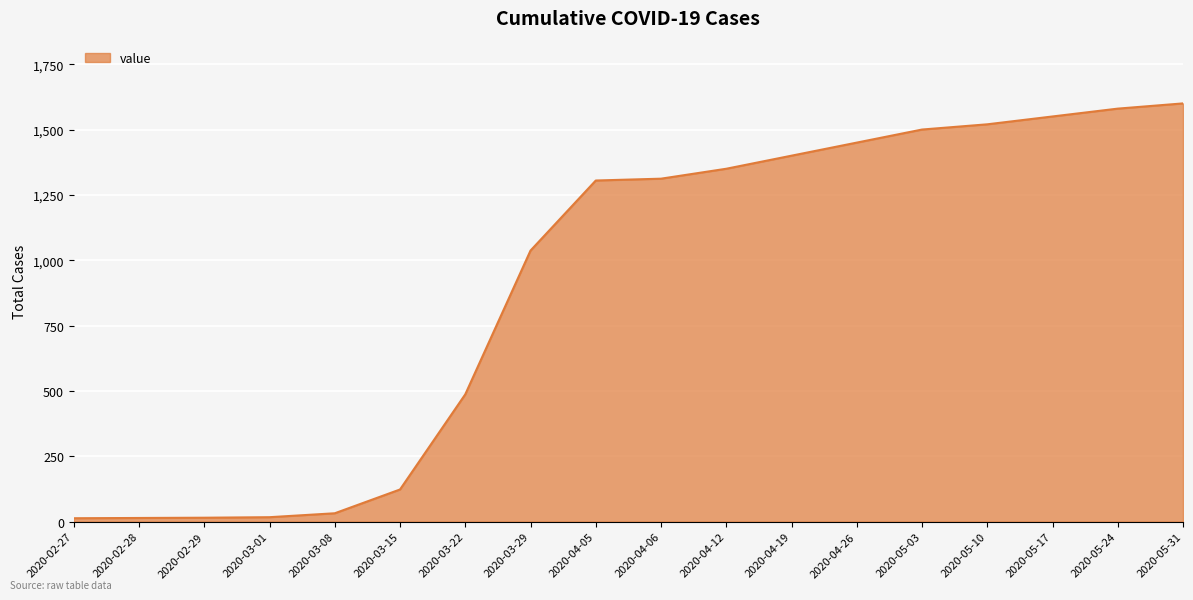

Read the value at 2020-03-15, to the nearest 50.

100